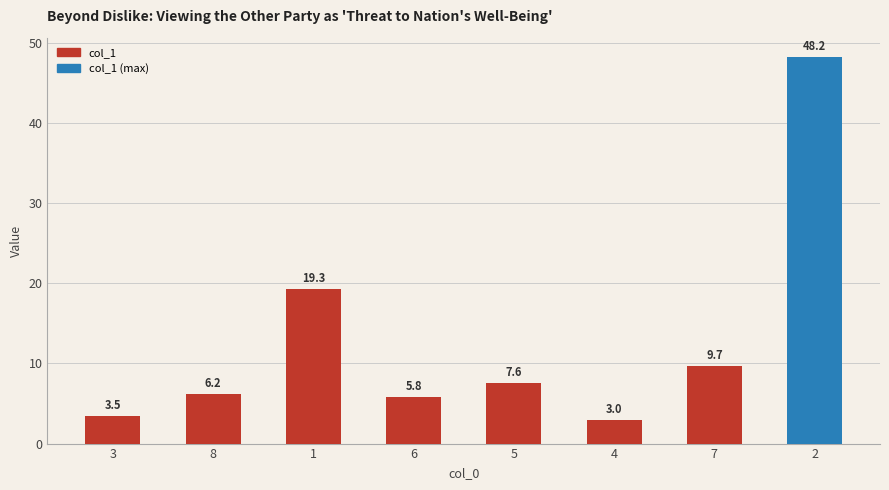

What is the label of the 6th bar from the right?

1